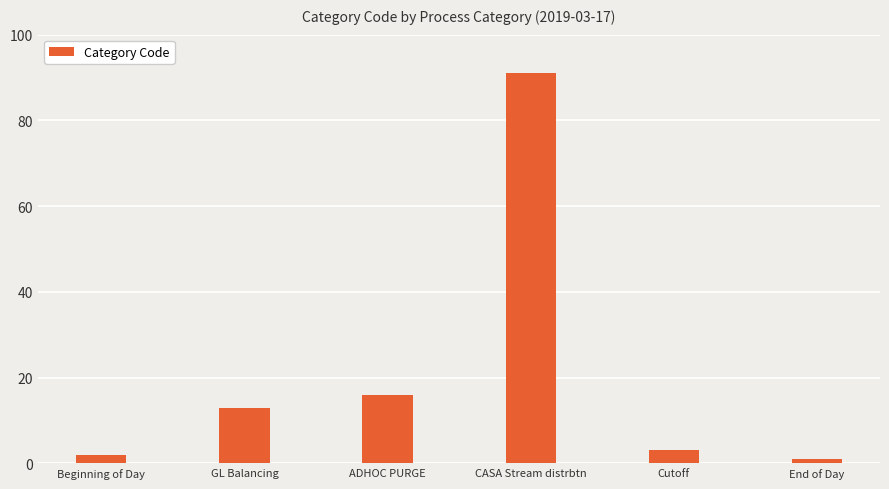

What is the difference between the second highest and second lowest values?

14